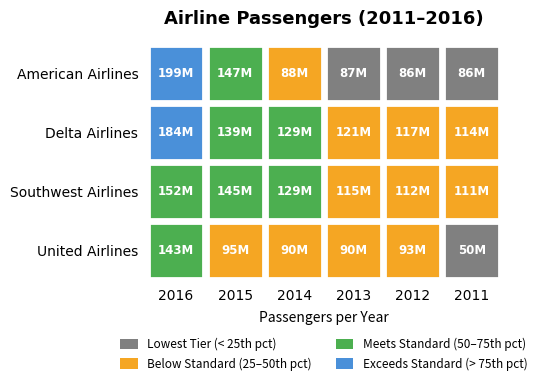

Rank the series by their maximum value, from highest to lowest.

American Airlines, Delta Airlines, Southwest Airlines, United Airlines